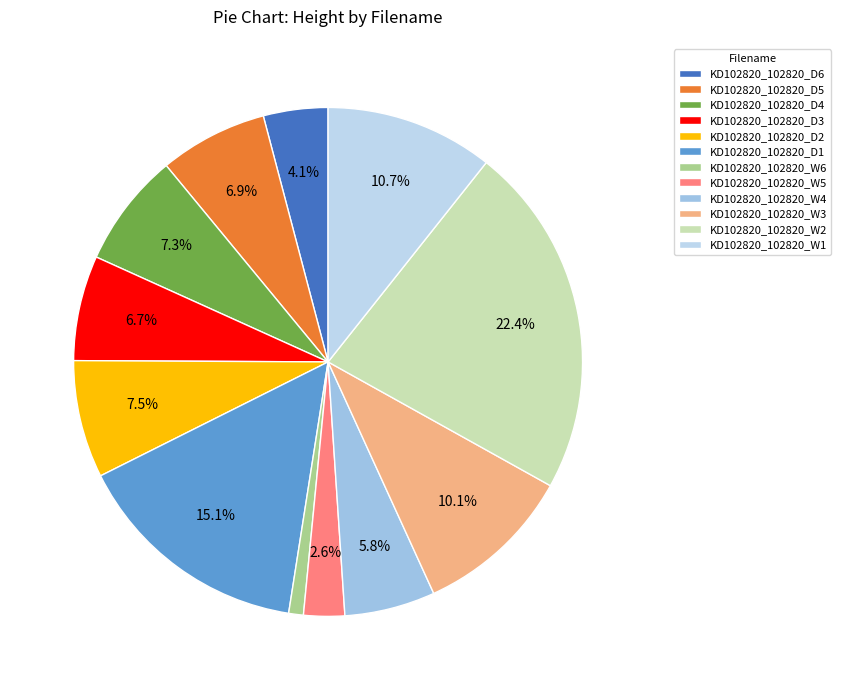

What is the change in value from KD102820_102820_D6 to KD102820_102820_W6?

-7396